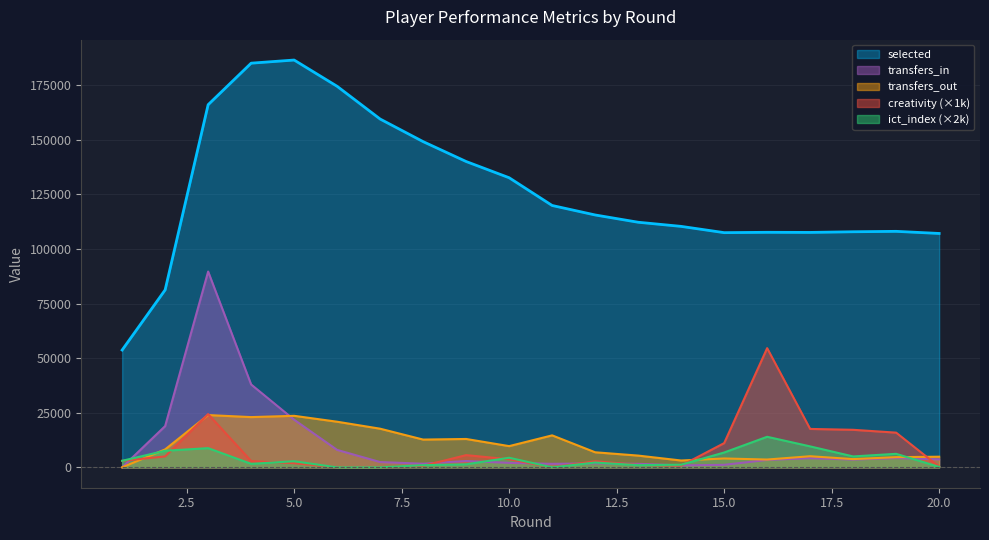

How many lines are shown in the chart?

5